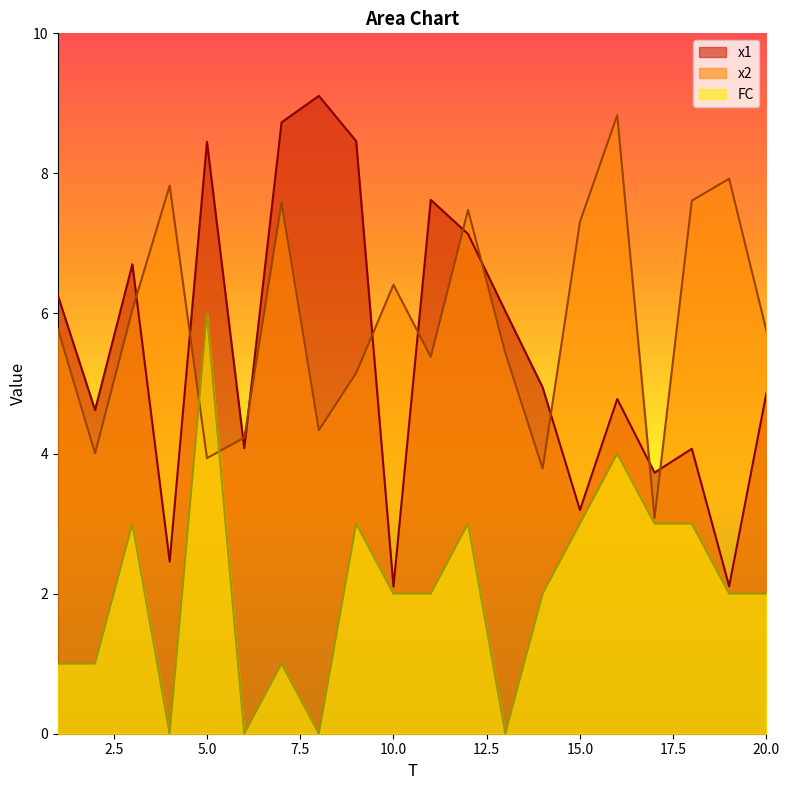

What is the sum of the x1 values at 3 and 5?

15.2